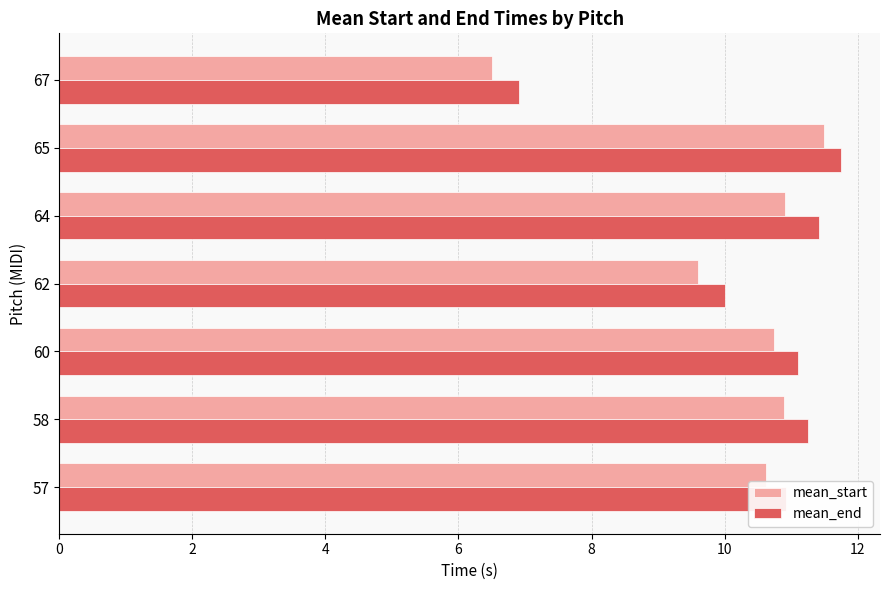

What is the minimum value shown in the chart?

6.5